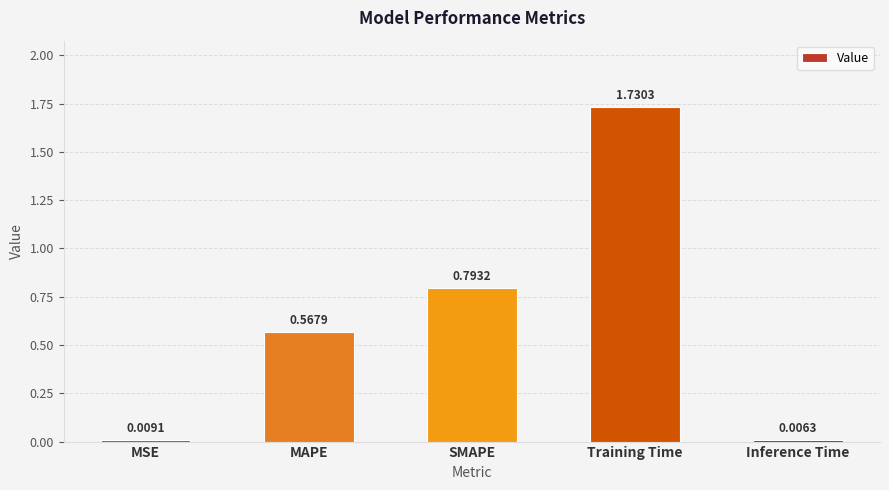

What is the label of the 5th bar from the left?

Inference Time